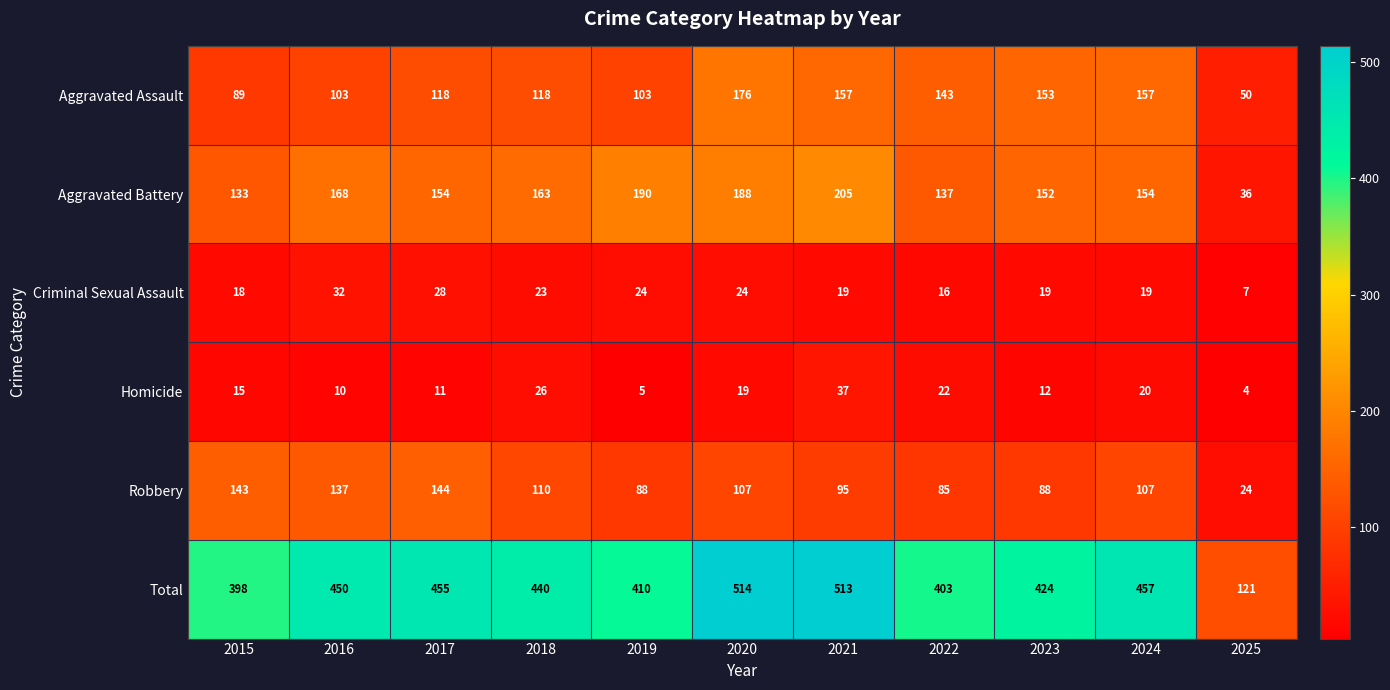

What is the average value of the Robbery series?

103